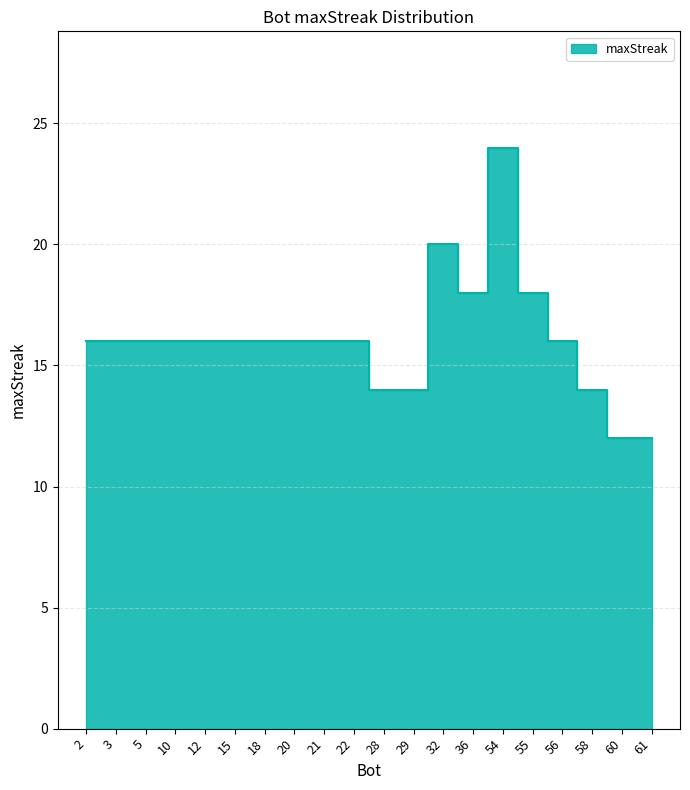

What is the smallest value displayed?

12